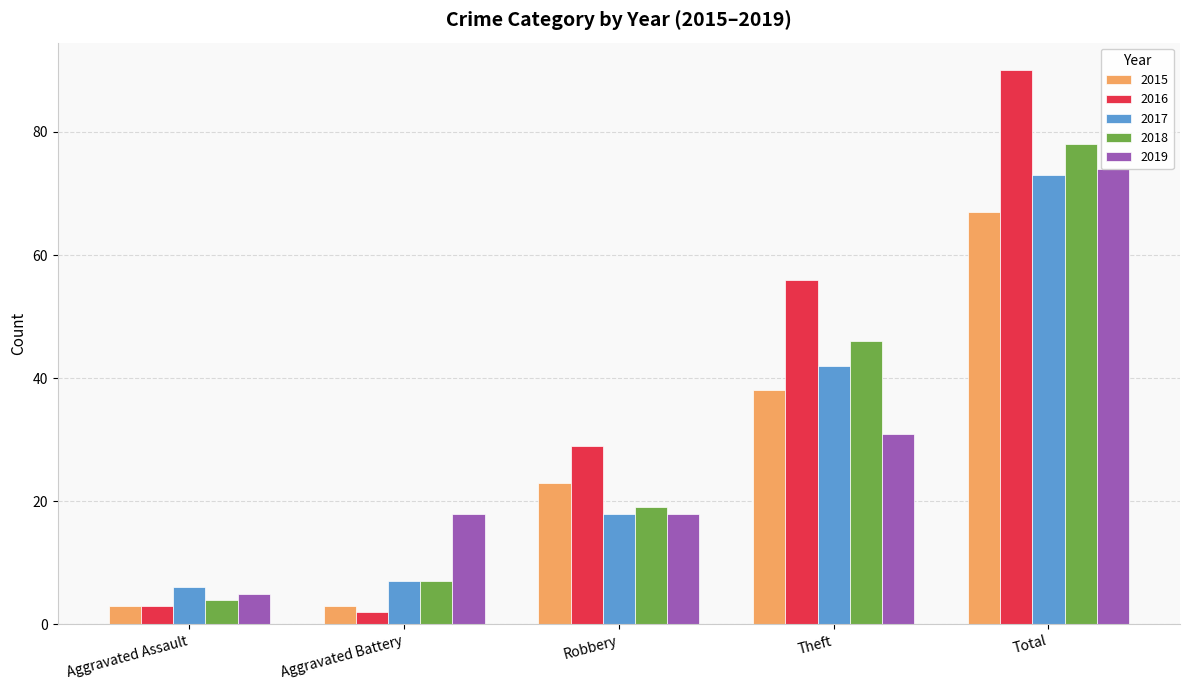

Reading right to left, transcribe all the data shown in this chart.

2015: Total=67	Theft=38	Robbery=23	Aggravated Battery=3	Aggravated Assault=3
2016: Total=90	Theft=56	Robbery=29	Aggravated Battery=2	Aggravated Assault=3
2017: Total=73	Theft=42	Robbery=18	Aggravated Battery=7	Aggravated Assault=6
2018: Total=78	Theft=46	Robbery=19	Aggravated Battery=7	Aggravated Assault=4
2019: Total=74	Theft=31	Robbery=18	Aggravated Battery=18	Aggravated Assault=5